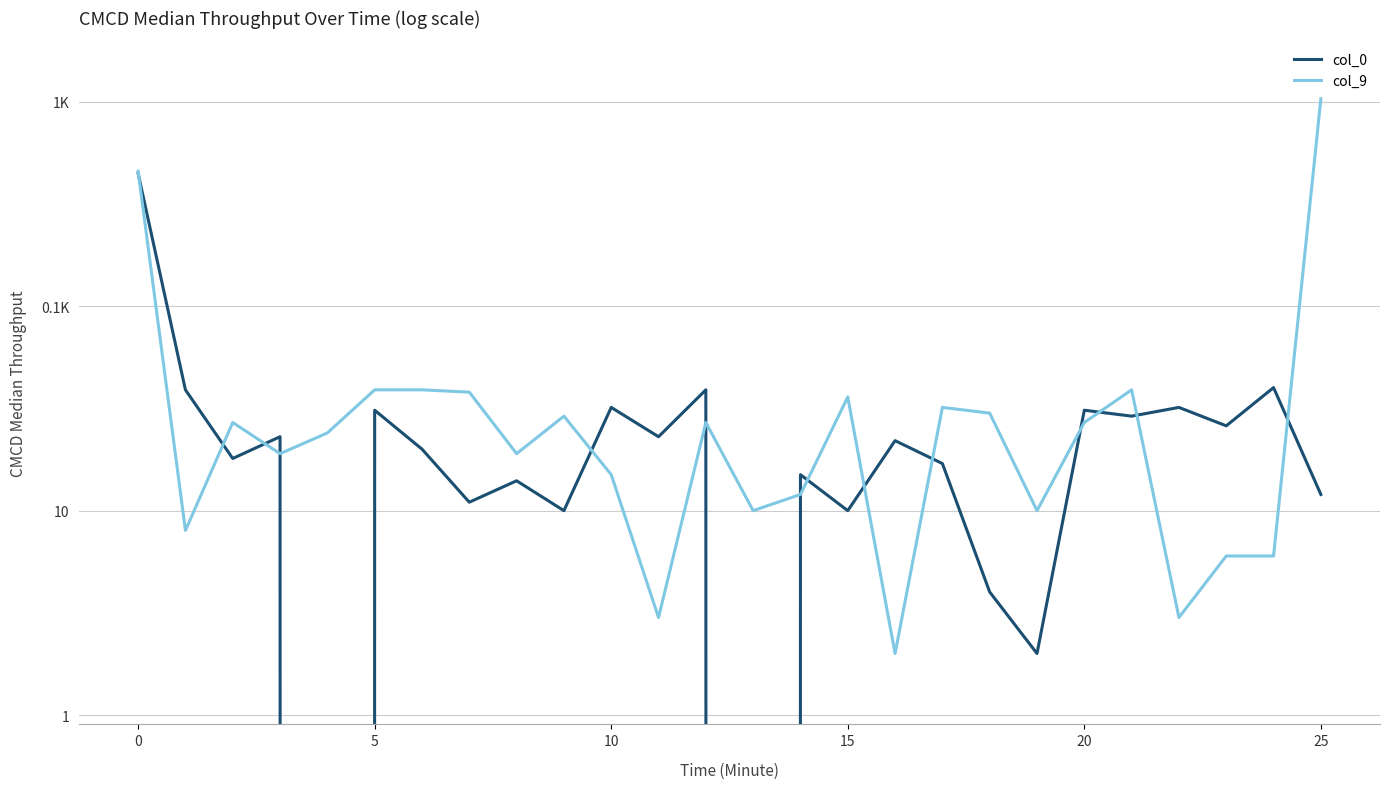

True or false: col_0 has more than 0 points higher than both neighbors.

True